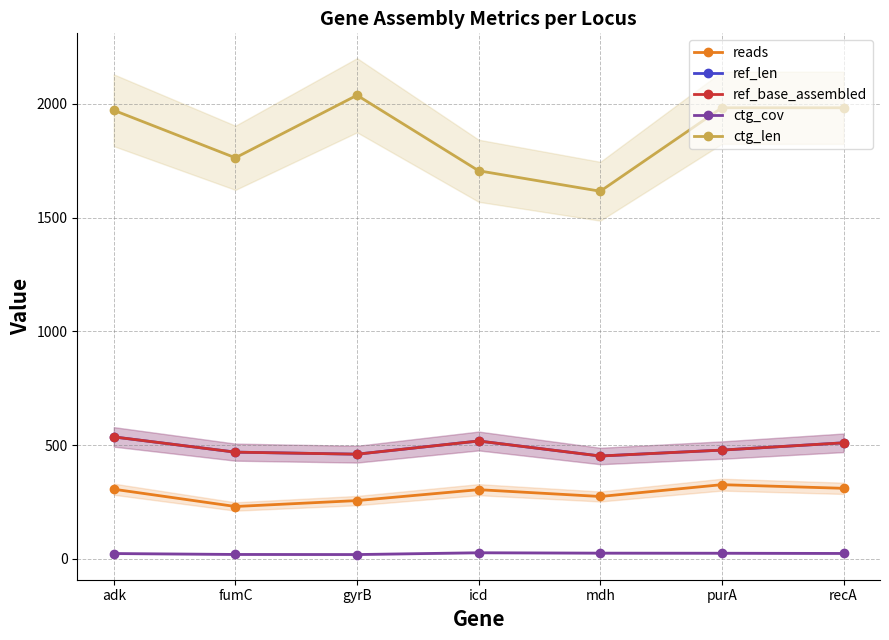

Reading right to left, what are all the values shown in this chart?

reads: recA=310.0	purA=326.0	mdh=274.0	icd=304.0	gyrB=256.0	fumC=230.0	adk=306.0
ref_len: recA=510.0	purA=478.0	mdh=452.0	icd=518.0	gyrB=460.0	fumC=469.0	adk=536.0
ref_base_assembled: recA=510.0	purA=478.0	mdh=452.0	icd=518.0	gyrB=460.0	fumC=469.0	adk=536.0
ctg_cov: recA=23.6	purA=24.6	mdh=25.0	icd=26.7	gyrB=18.8	fumC=19.2	adk=23.3
ctg_len: recA=1983.0	purA=1983.0	mdh=1616.0	icd=1706.0	gyrB=2038.0	fumC=1763.0	adk=1972.0